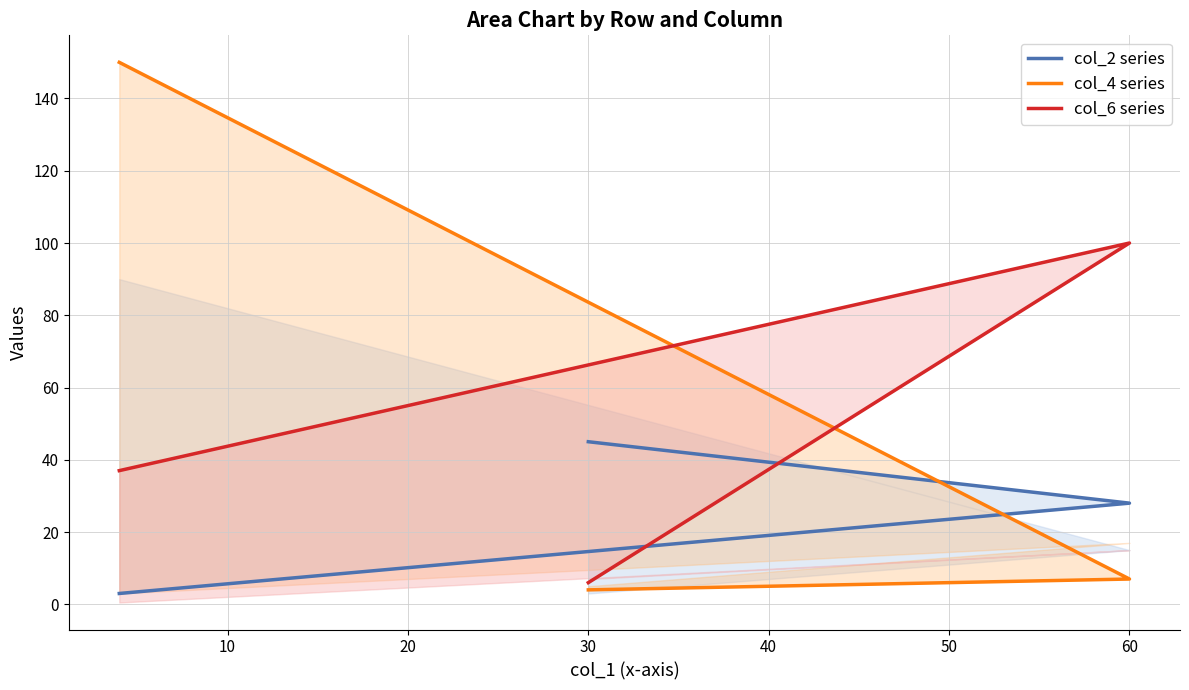

What are all the series names shown in the legend?

col_2 series, col_4 series, col_6 series